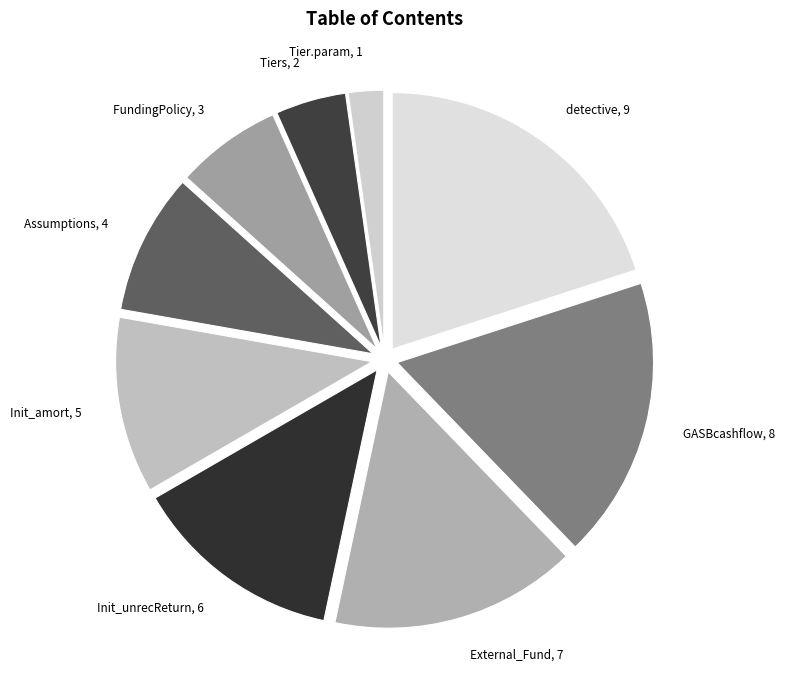

Which has a higher value, Init_unrecReturn or Tiers?

Init_unrecReturn